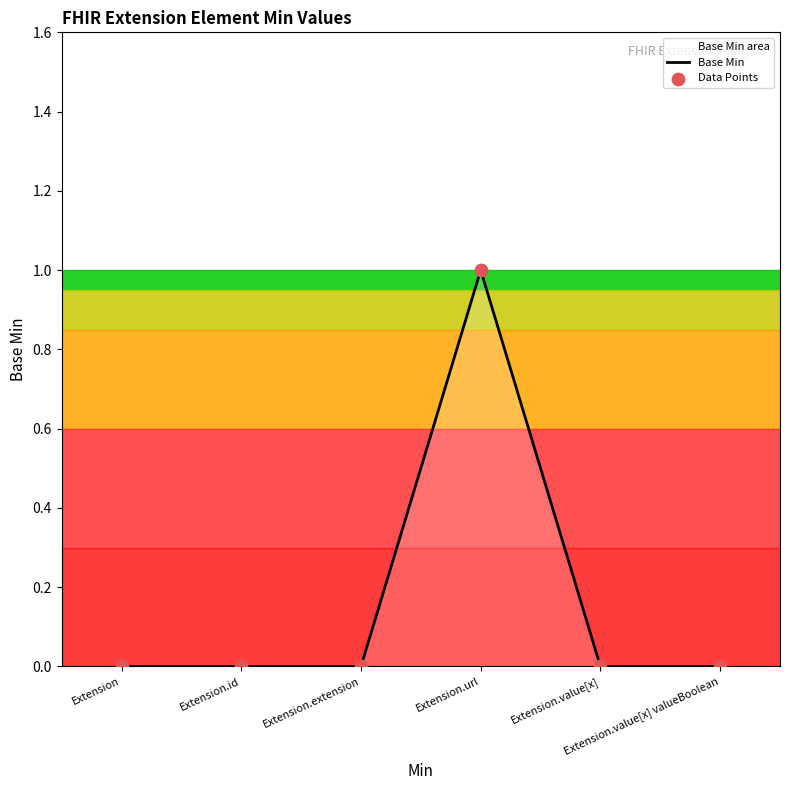

Which has a higher value, Extension.id or Extension.value[x]?

Extension.id